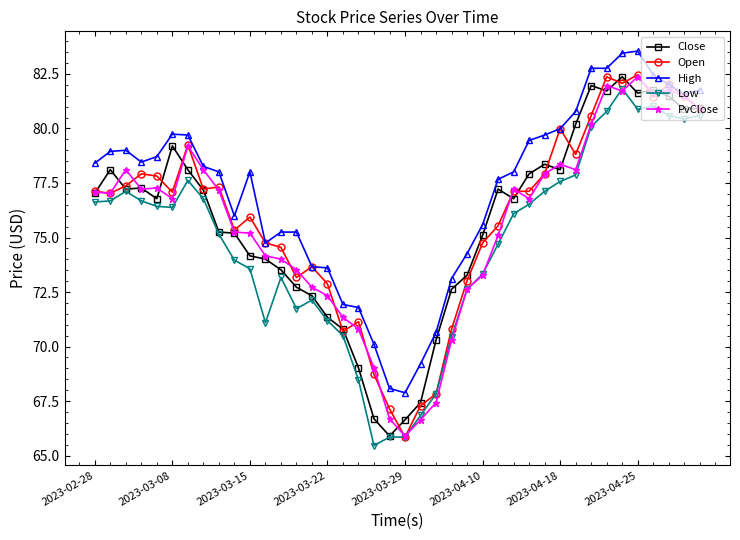

True or false: Close has more than 1 points higher than both neighbors.

True